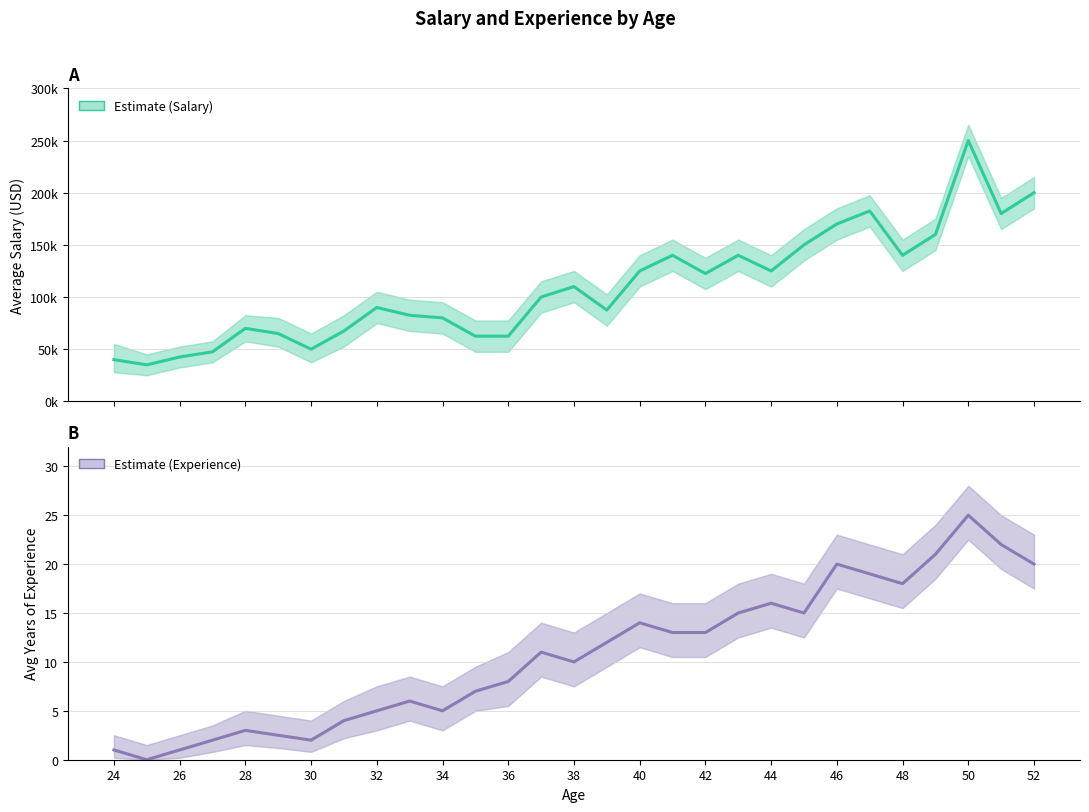

True or false: Avg Salary (Estimate) and Avg Experience (Estimate) cross at least once.

False